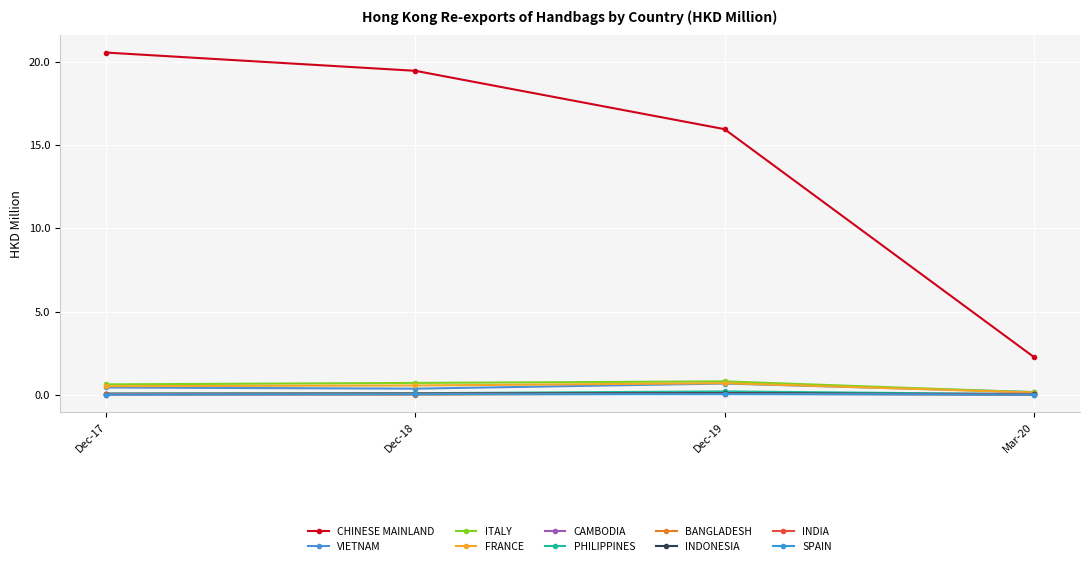

Which series has the widest spread of values?

CHINESE MAINLAND